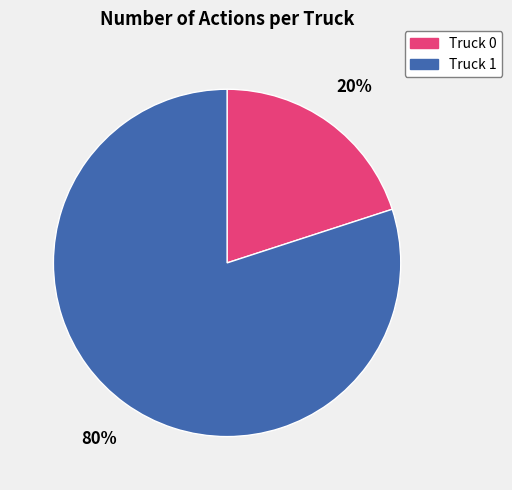

Approximately how many times larger is the value at Truck 1 compared to Truck 0?

4.0